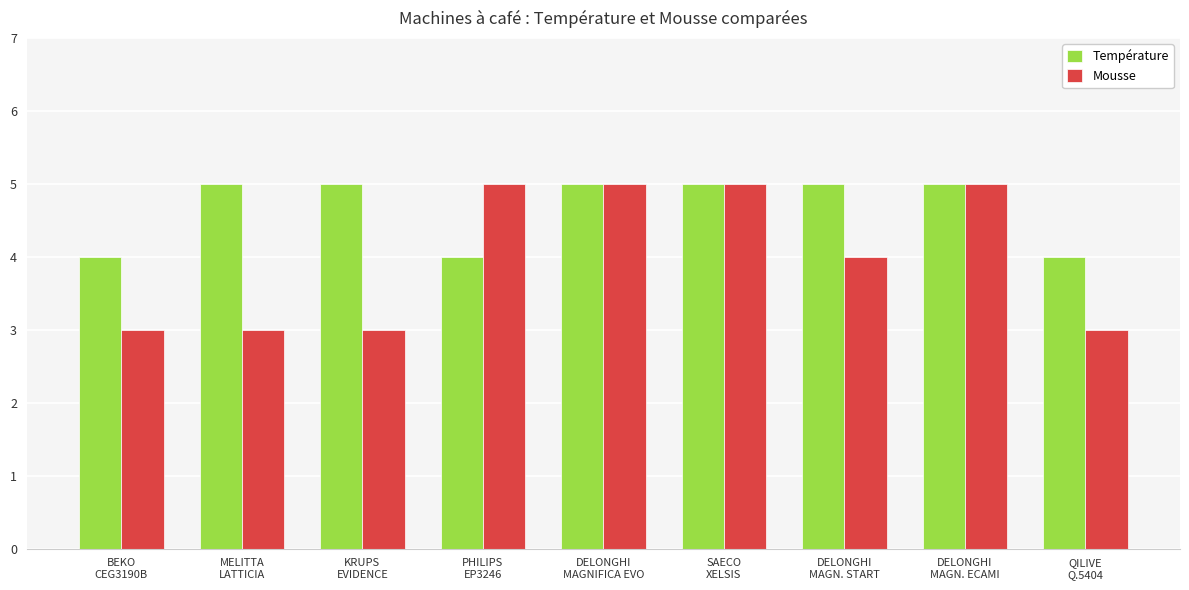

What is the maximum value shown in the chart?

5